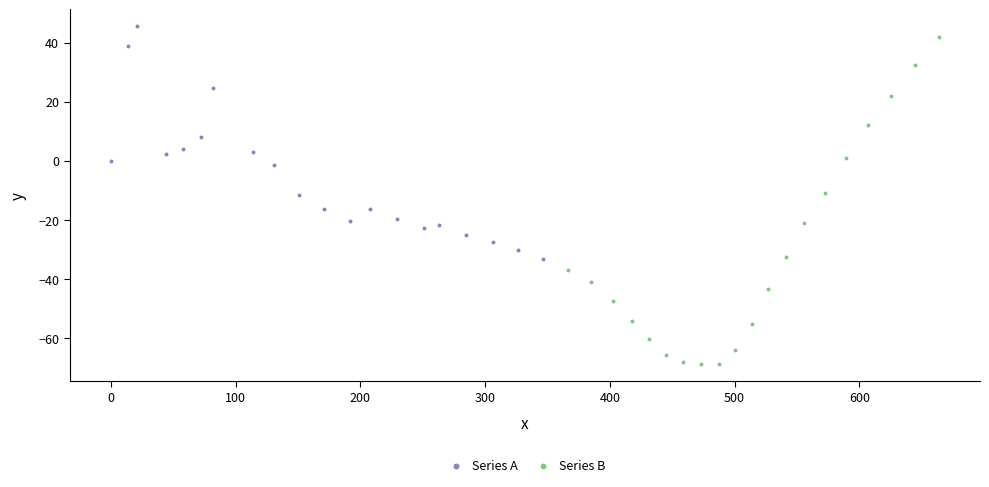

Which series contains the lowest Y value?

Series B